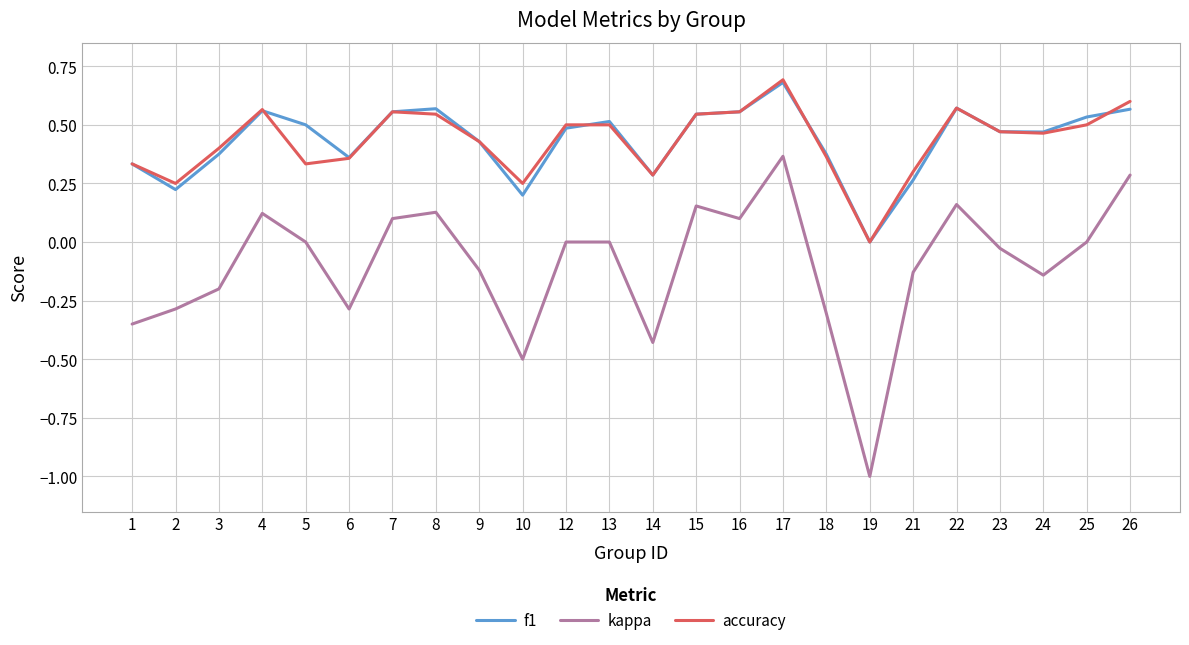

At which category is the sum across all series the highest?

17